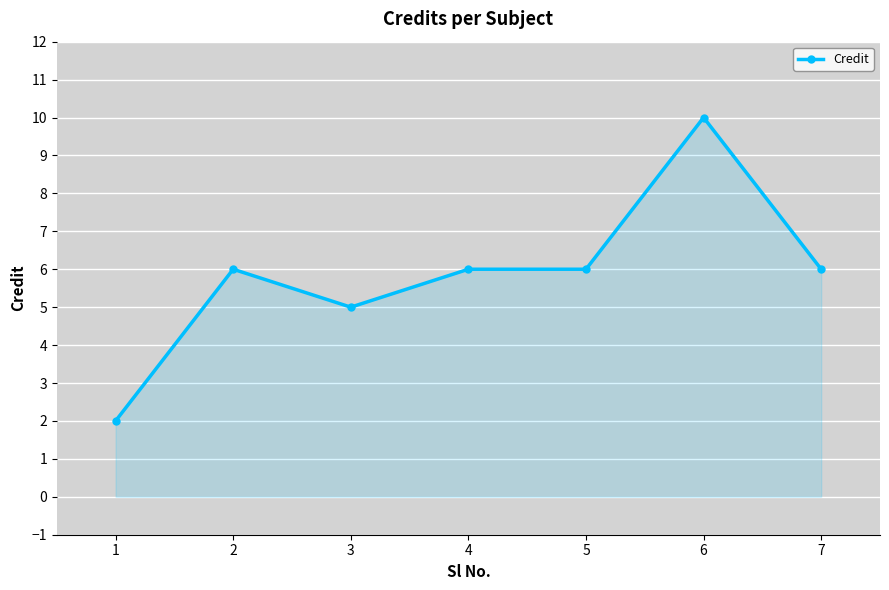

What is the sum of the values at 3 and 1?

7